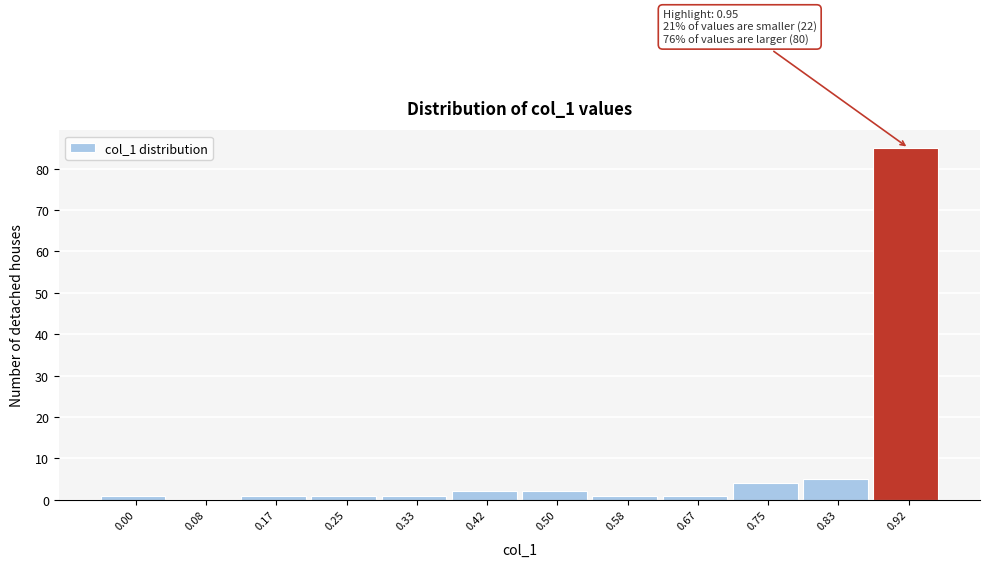

Reading right to left, extract all data points from this chart.

0.92=85	0.83=5	0.75=4	0.67=1	0.58=1	0.50=2	0.42=2	0.33=1	0.25=1	0.17=1	0.08=0	0.00=1